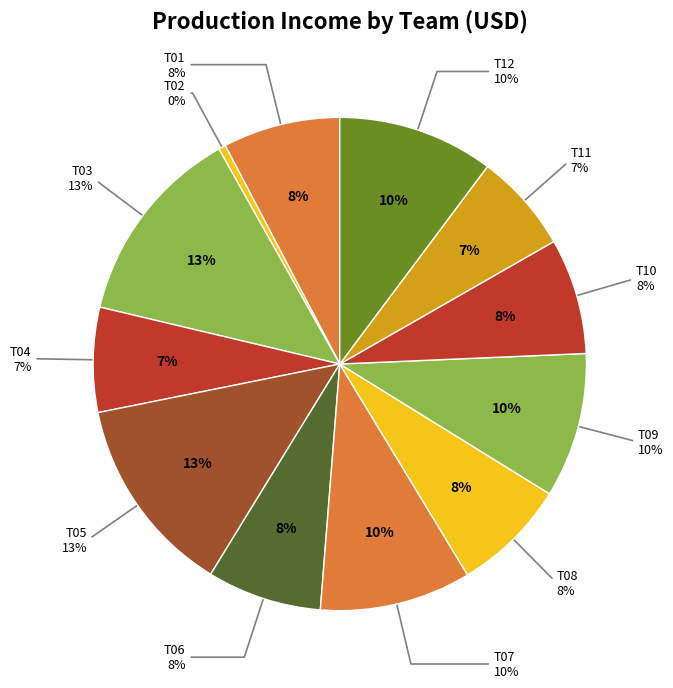

Do T04 and T02 together represent more than half of the pie?

No